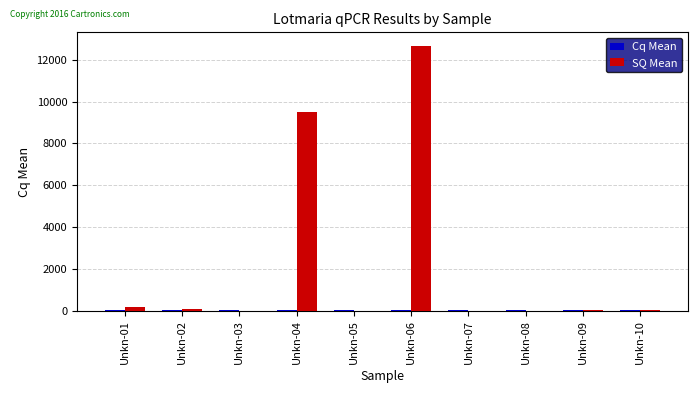

What is the spread (max minus min) of values at Unkn-10?

4.1